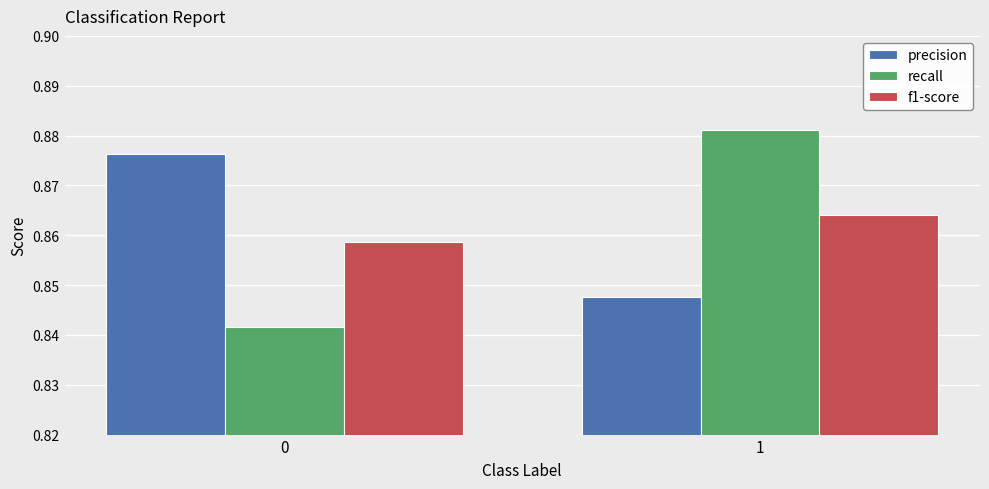

How many series are shown in this chart?

3